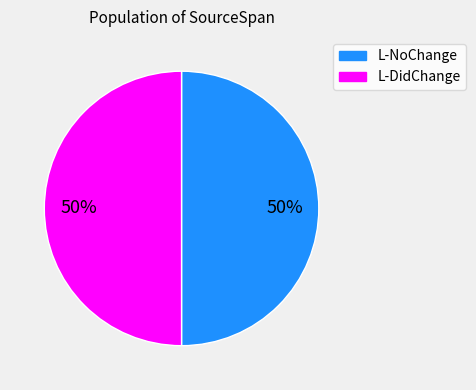

To the nearest percent, what is the combined percentage of L-DidChange and L-NoChange?

100%